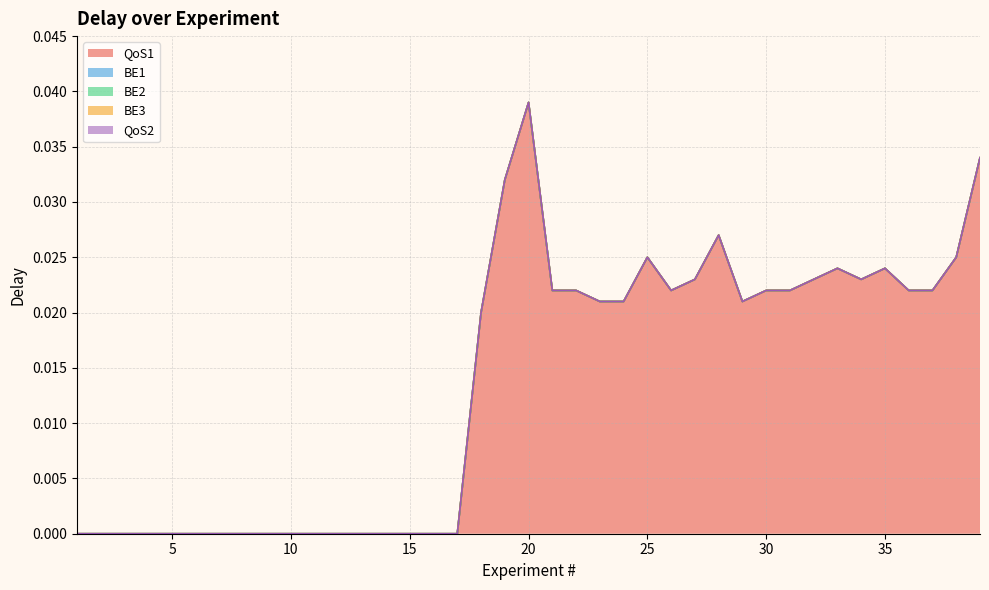

Does the chart display data point markers on the line(s)?

No